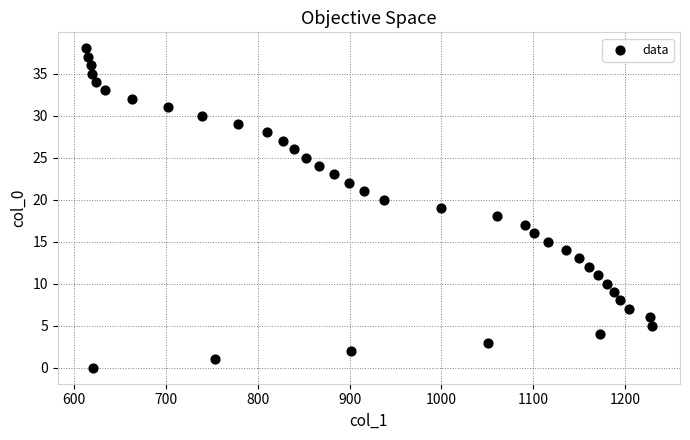

What is the range of X values (max minus min)?

616